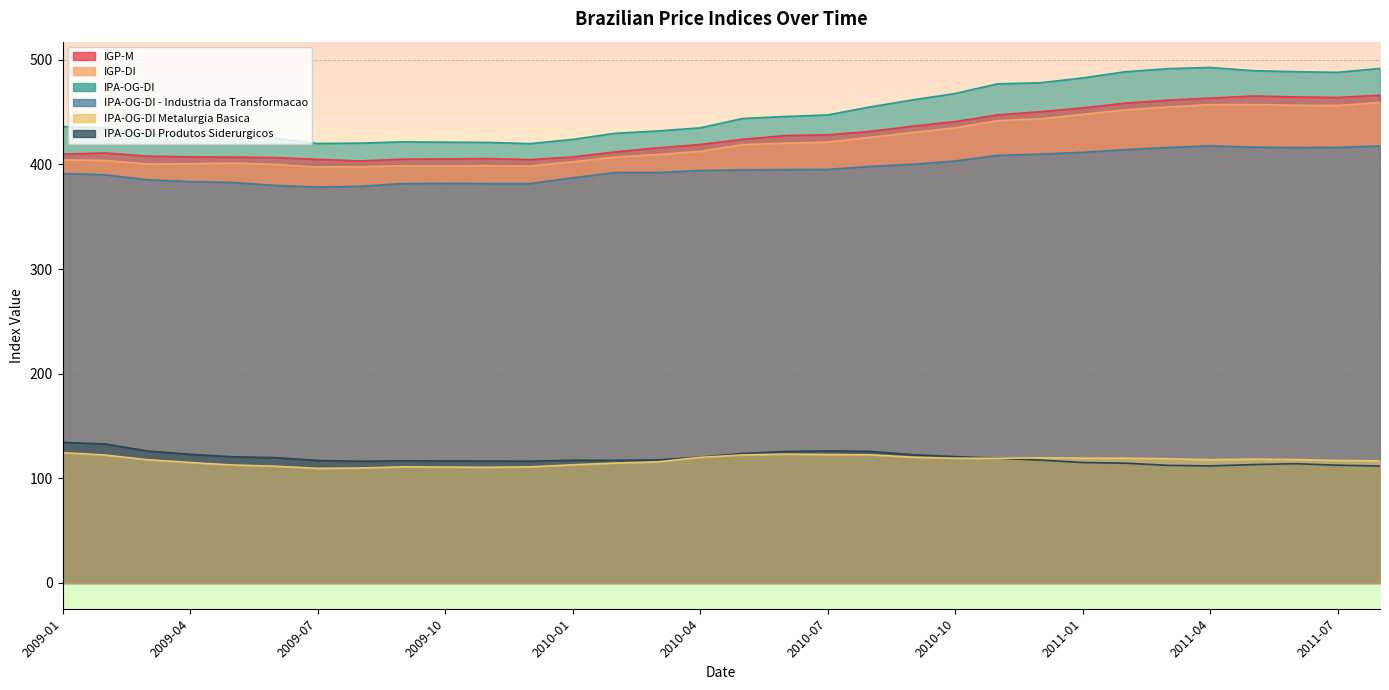

True or false: IGP-DI and IGP-M intersect in this chart.

False